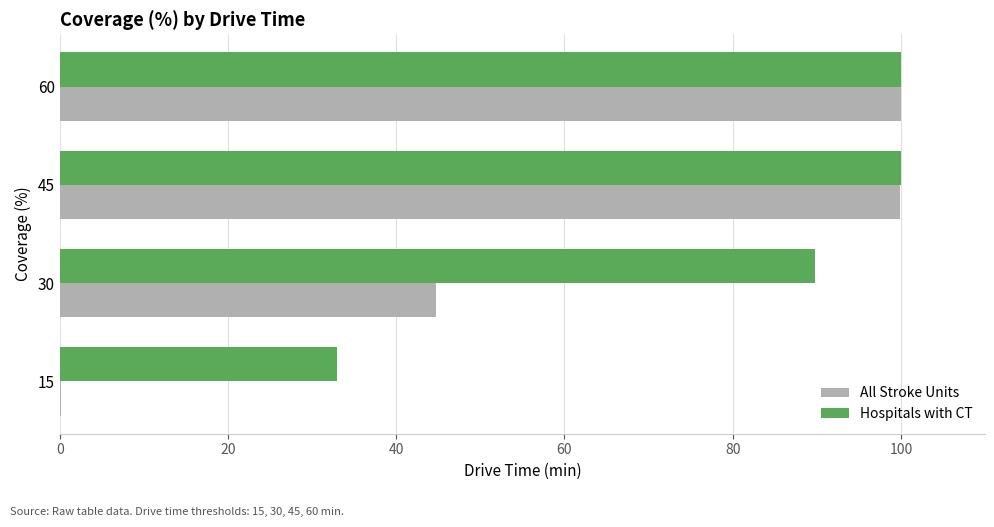

What value does the Hospitals with CT series have at 60?

100.0